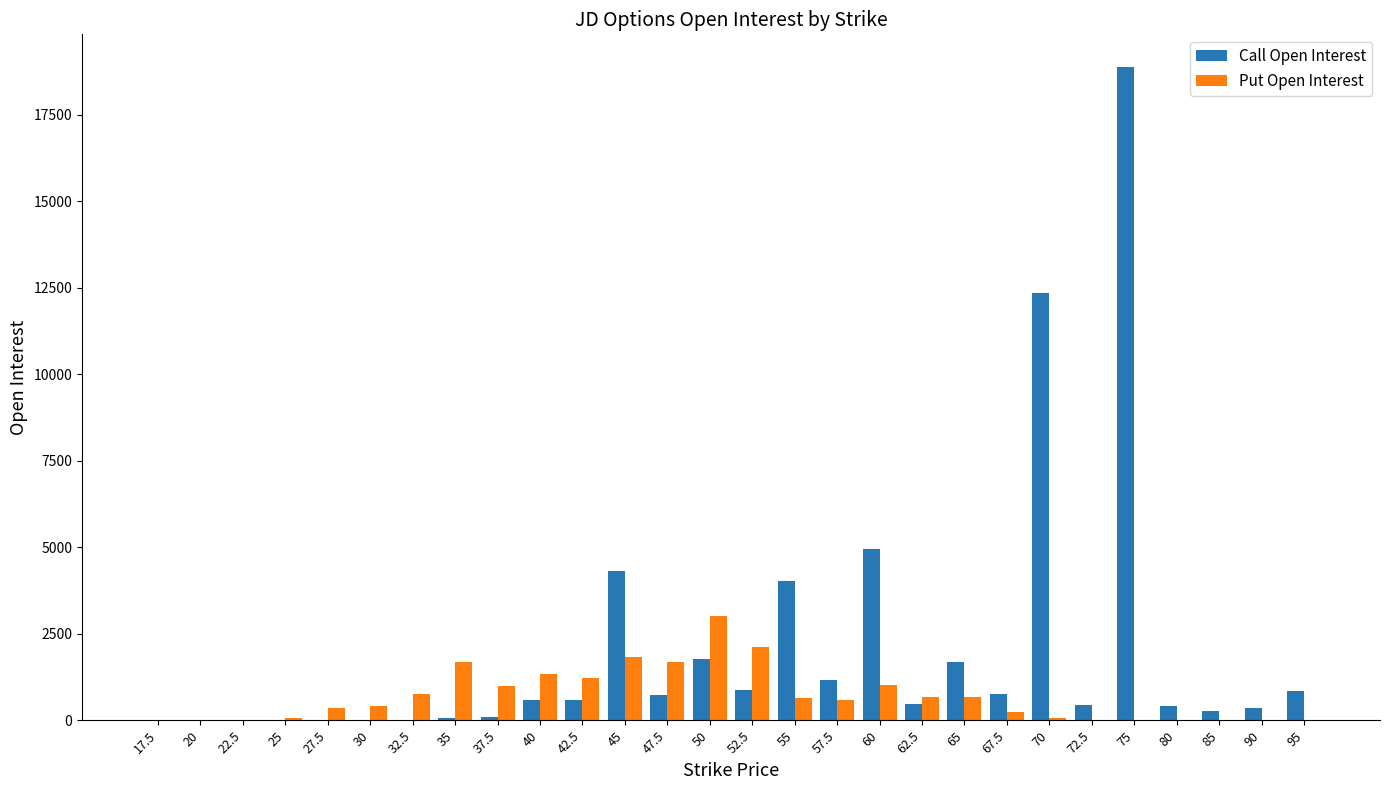

What are all the series names shown in the legend?

Call Open Interest, Put Open Interest